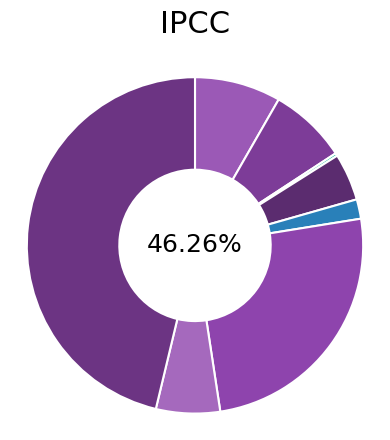

Which has a higher value, Homicide or Aggravated Battery?

Aggravated Battery